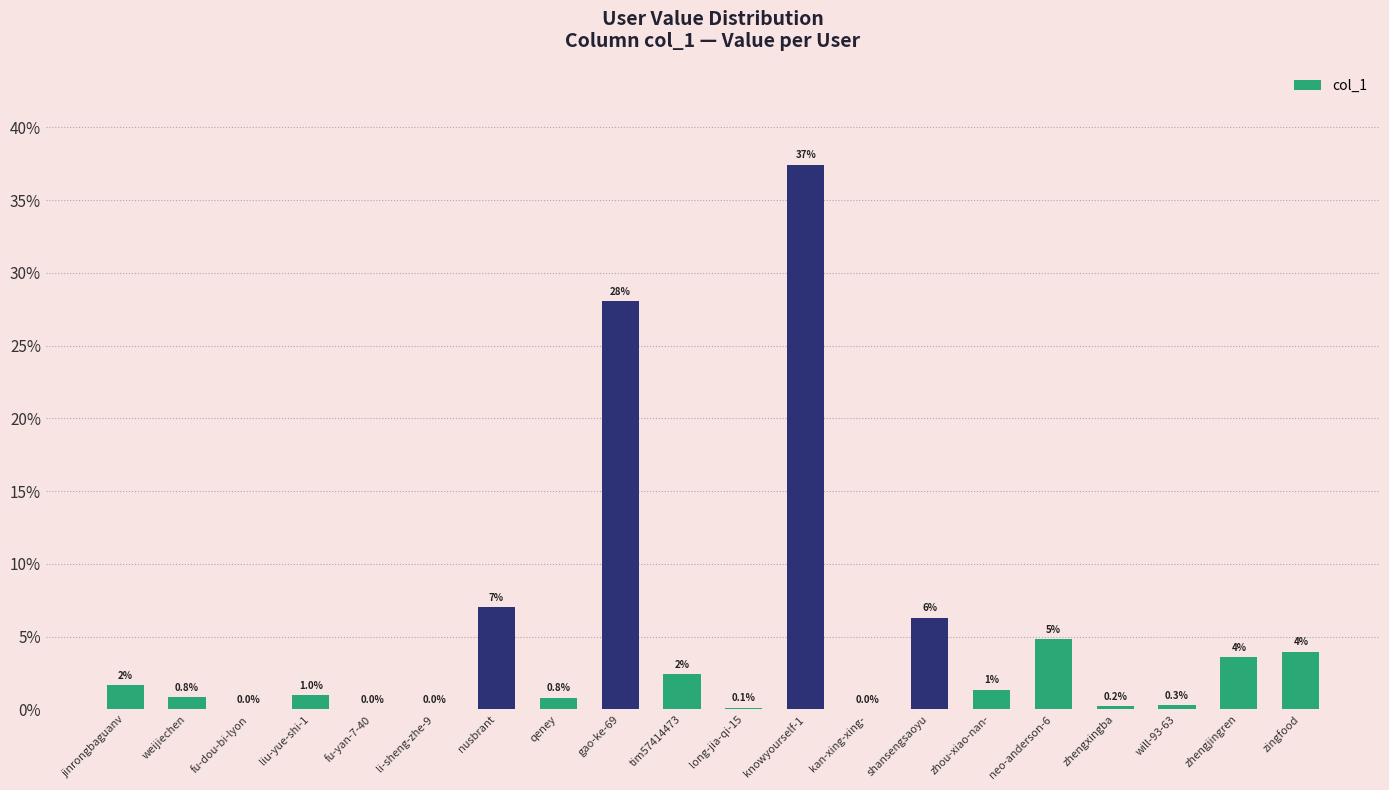

Is it true that the value at fu-yan-7-40 is 0.0?

True